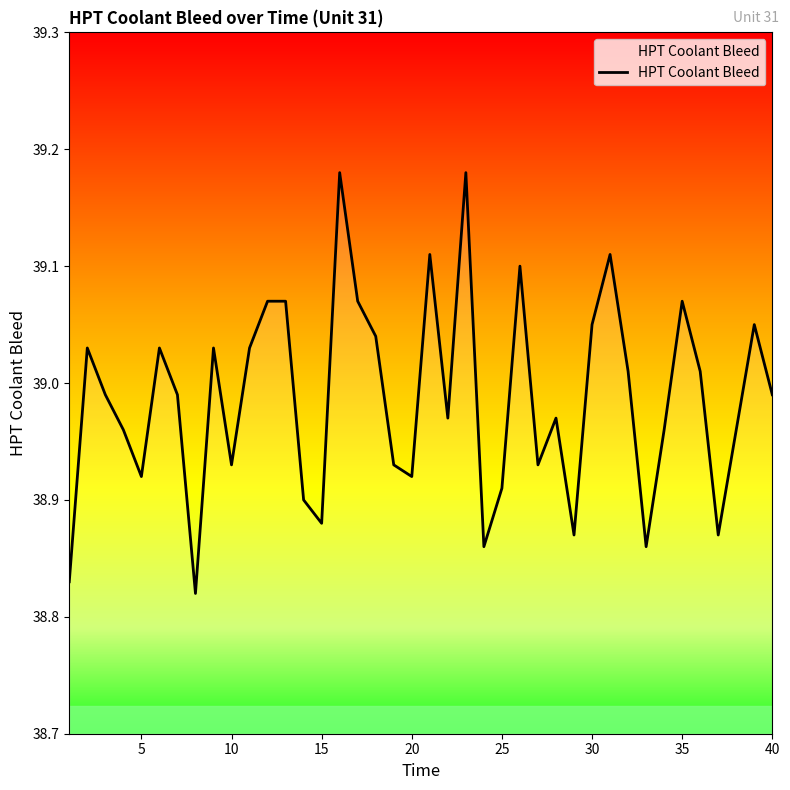

What is the sum of all values?

1559.5